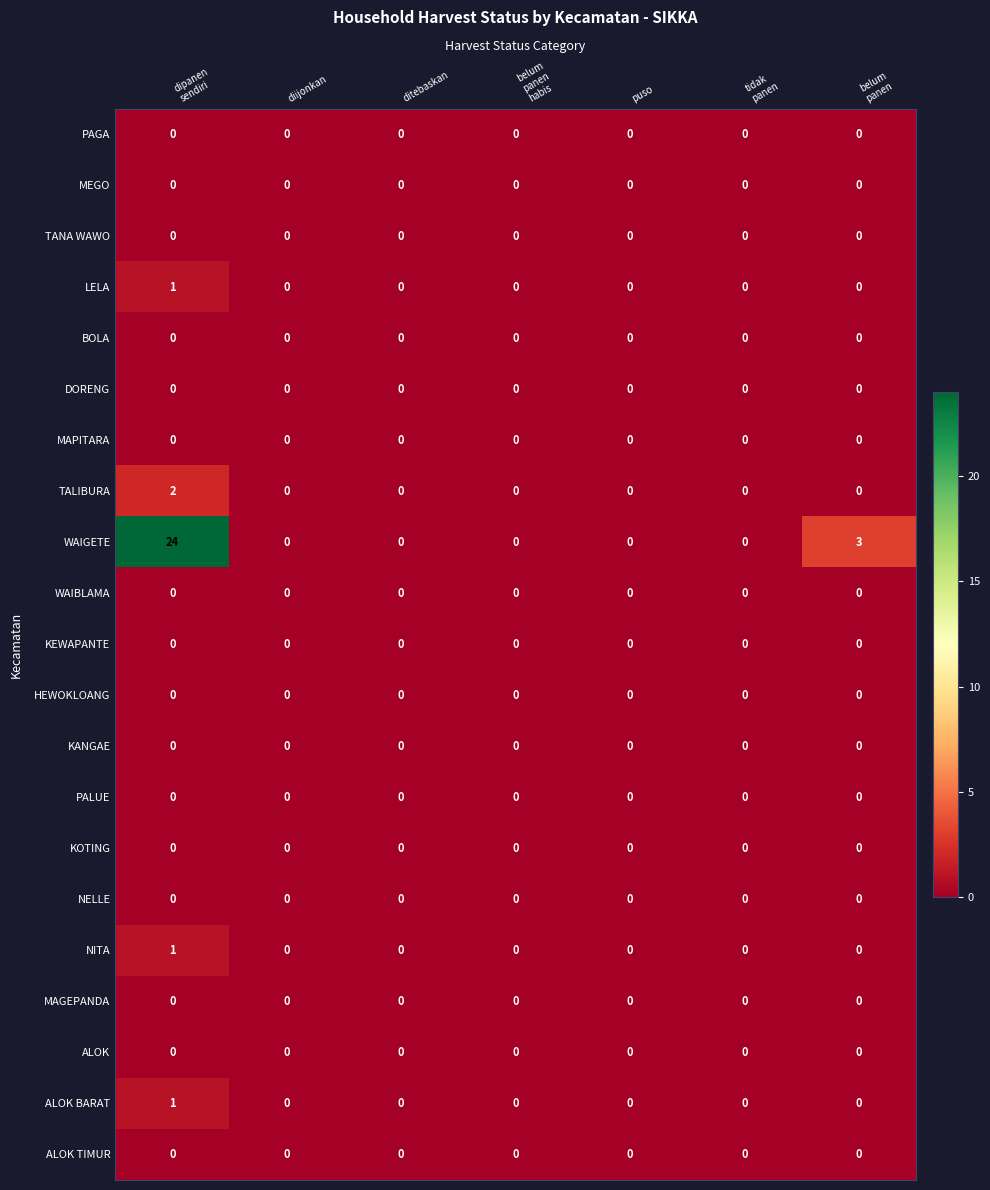

Which series has the largest total across all categories?

WAIGETE